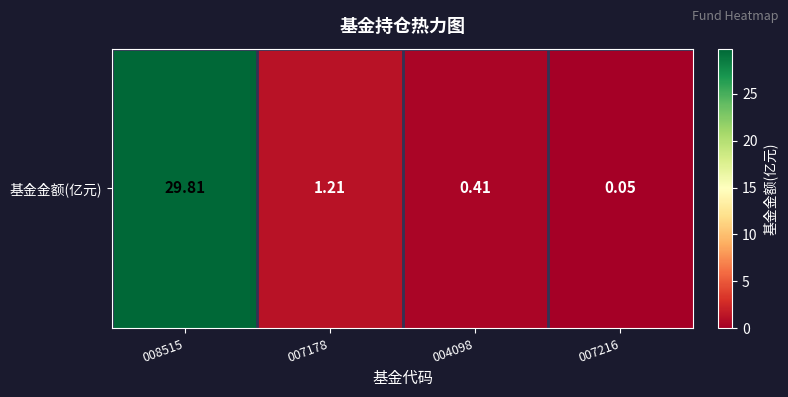

What is the ratio of the value at 008515 to the value at 007178?

24.6